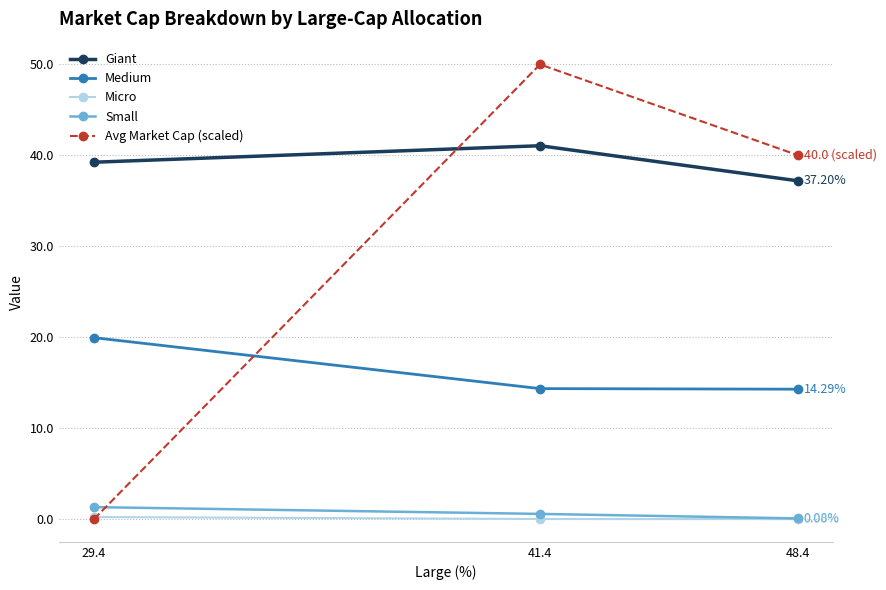

The value of Avg Market Cap (scaled) at 48.4 is 40.0. True or false?

True